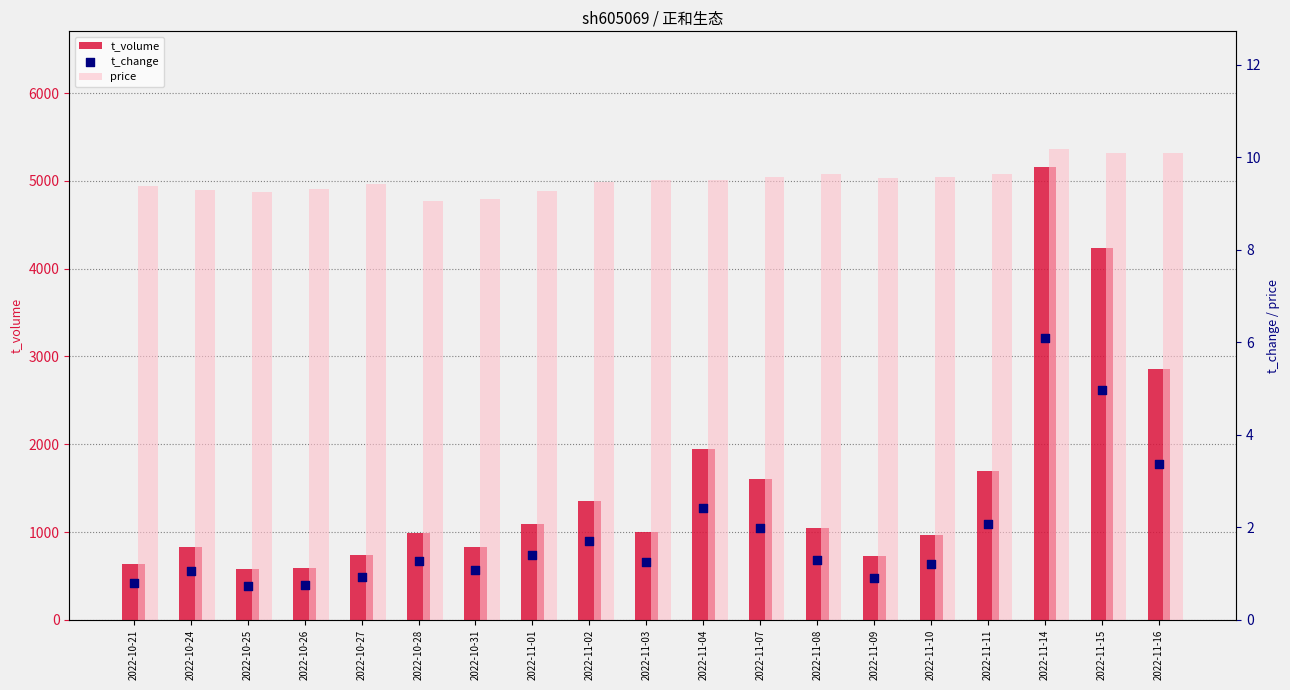

Which series contains the lowest Y value?

t_change